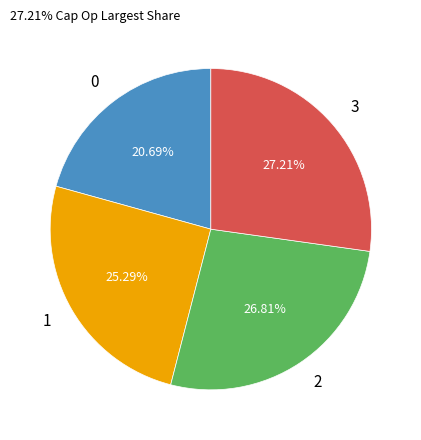

Approximately how many times larger is the value at 3 compared to 0?

1.3